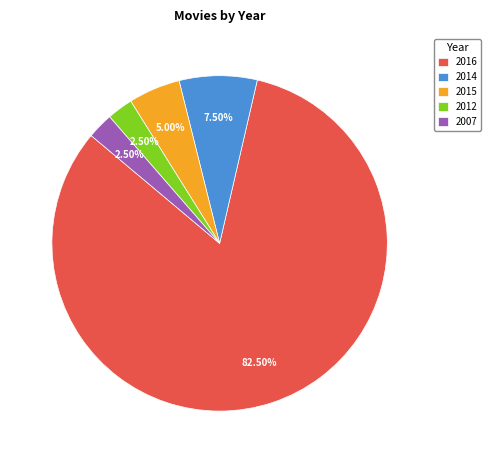

To the nearest percent, what is the average slice percentage?

20%